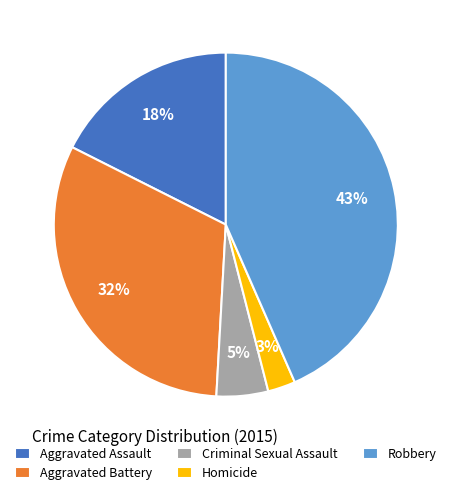

To the nearest percent, what portion does Aggravated Assault represent?

18%